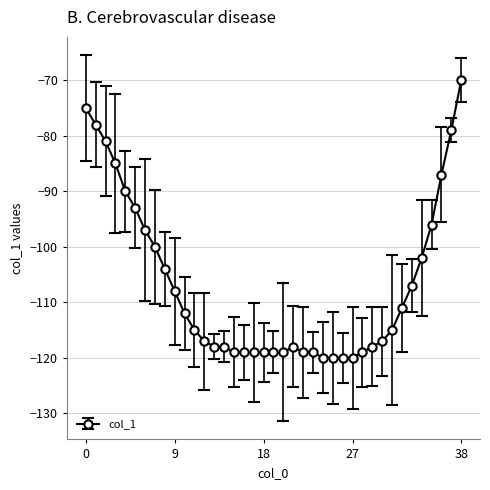

Is this an area chart (filled region under the line)?

No